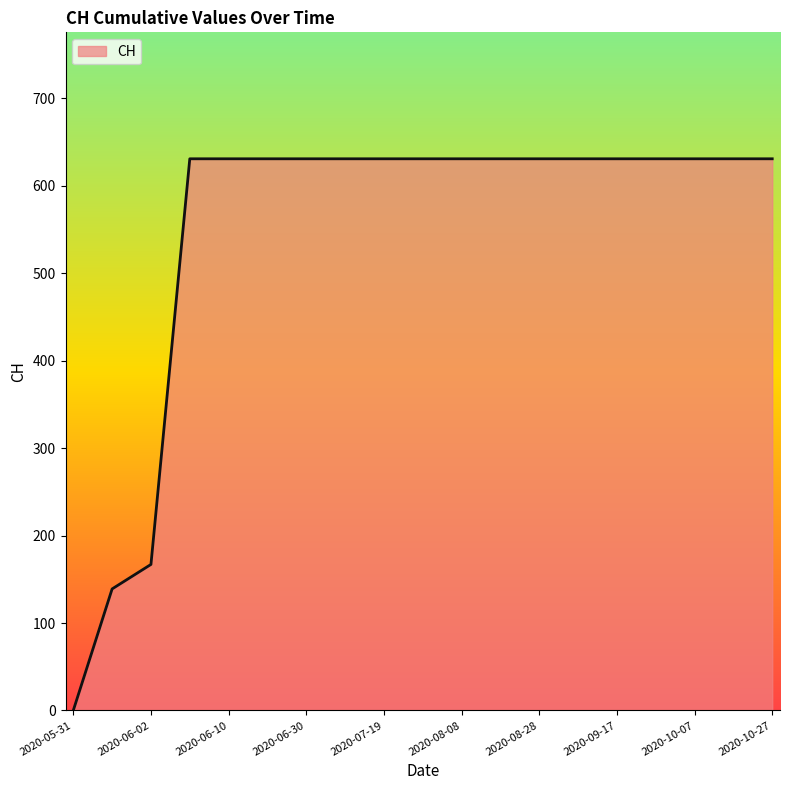

What is the difference between the maximum and minimum values?

631